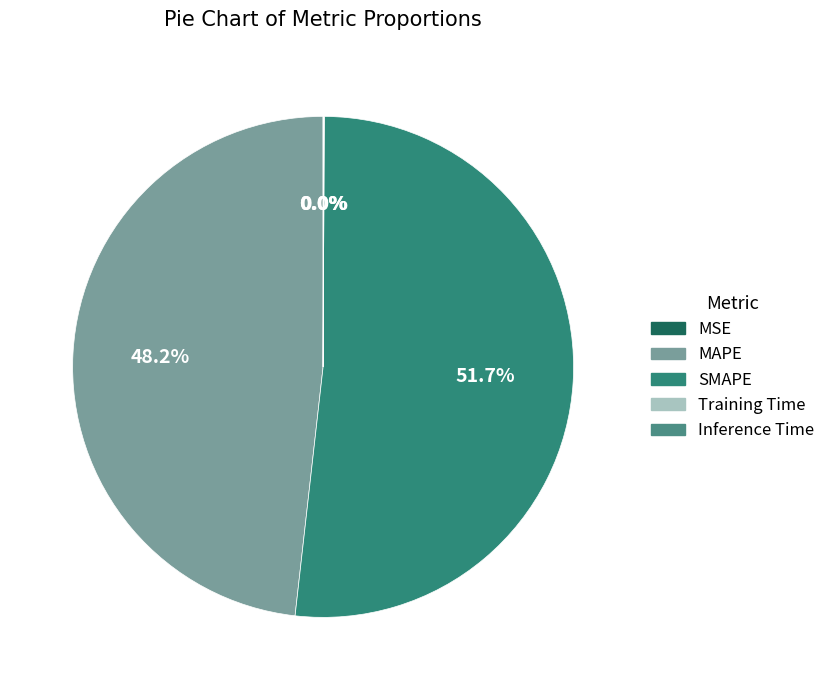

What portion of the pie excludes Inference Time?

100.0%